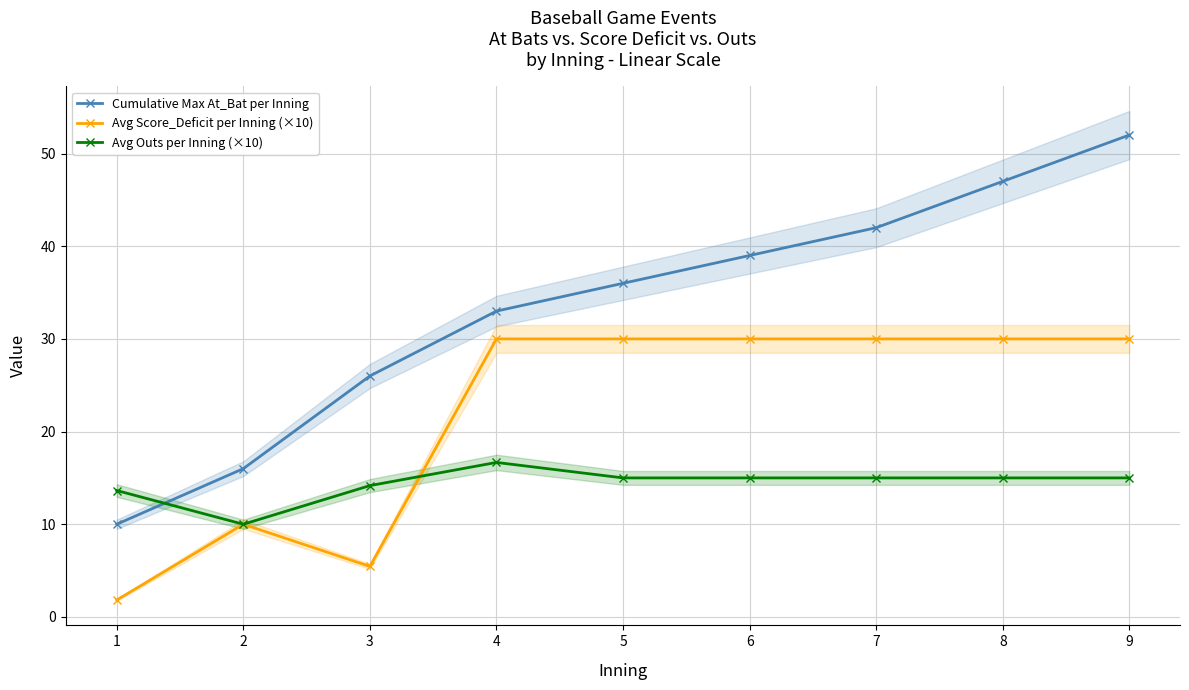

What are all the series names shown in the legend?

Cumulative Max At_Bat per Inning, Avg Score_Deficit per Inning (×10), Avg Outs per Inning (×10)